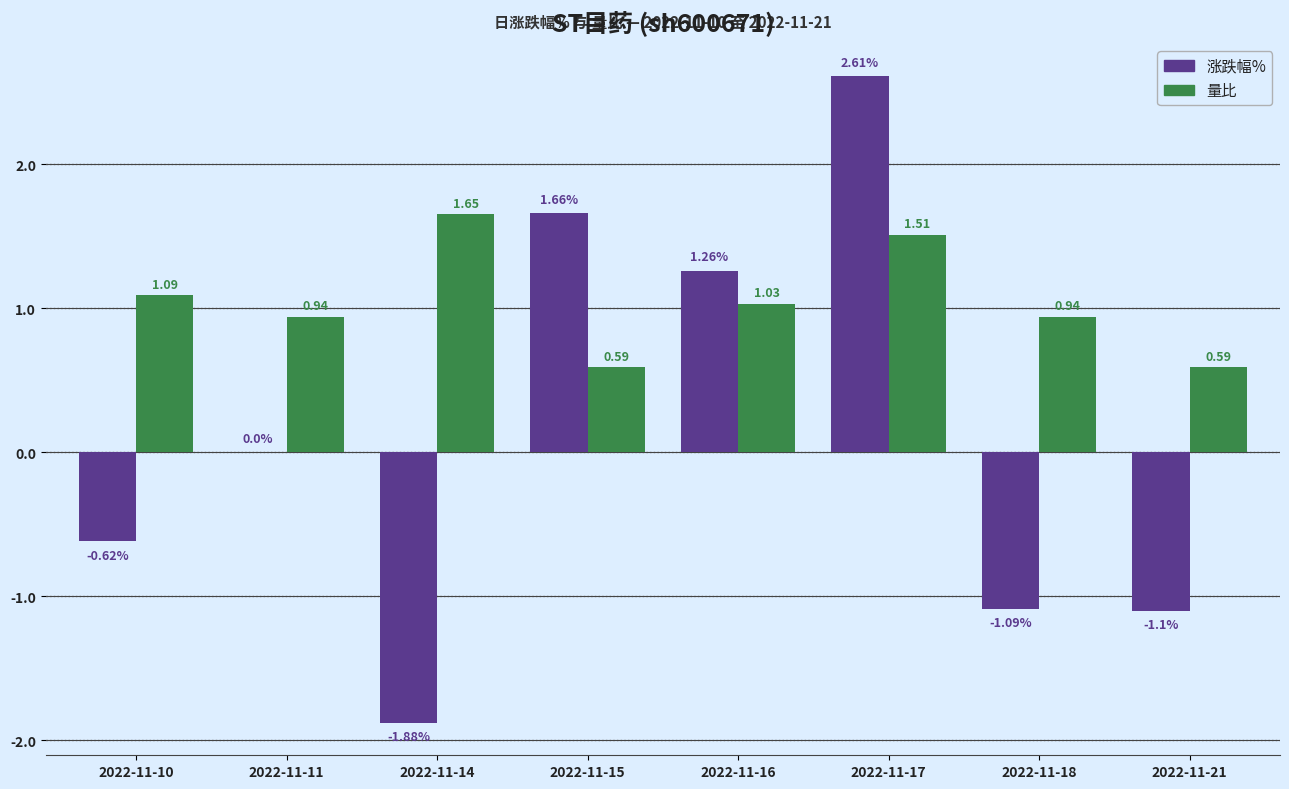

Between 2022-11-10 and 2022-11-18, which series saw the biggest shift?

涨跌幅%